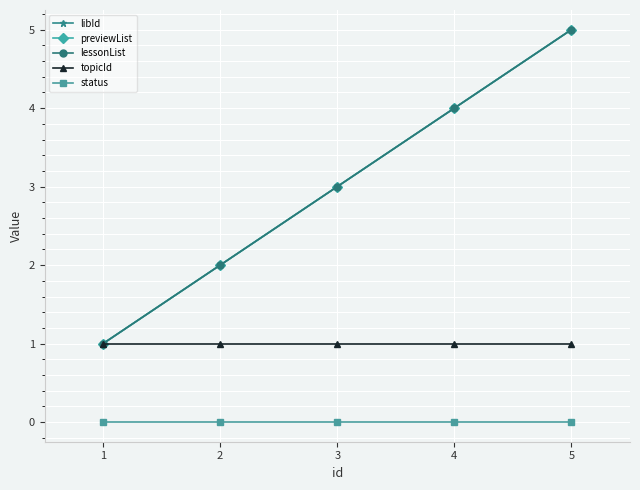

Does the chart have visible grid lines?

Yes